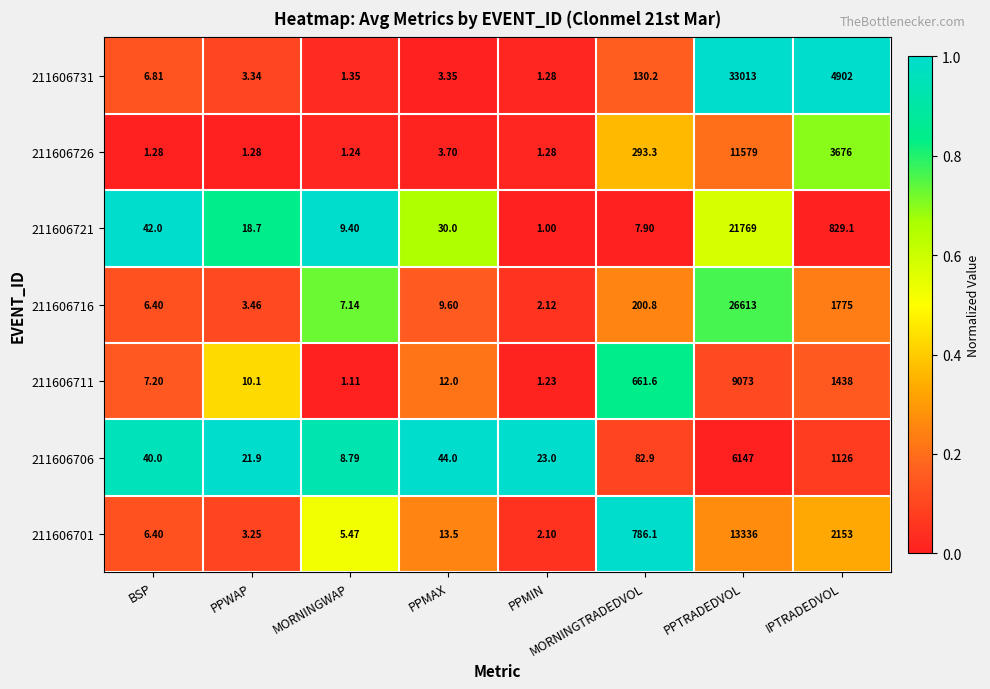

Between BSP and PPWAP, which series saw the biggest shift?

211606721